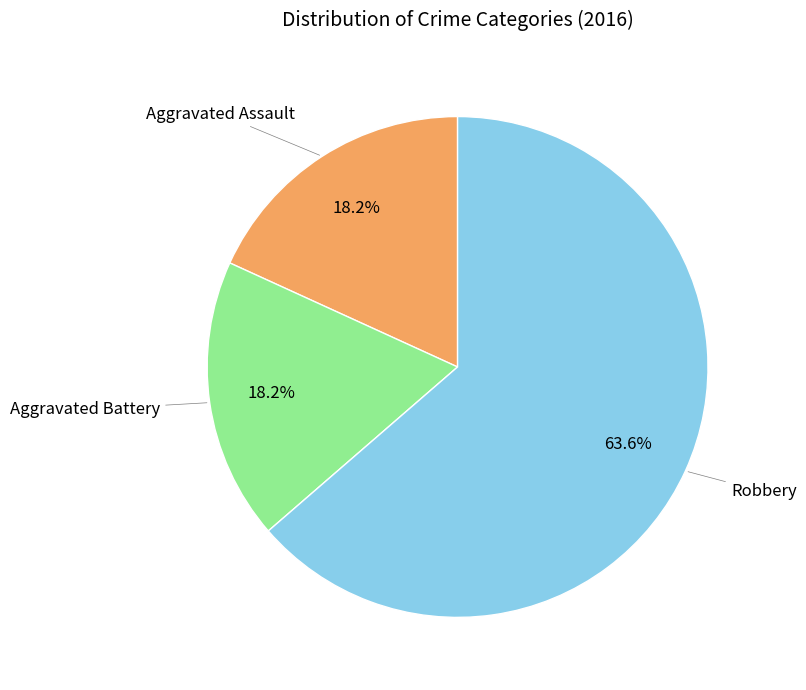

Which category has the biggest portion of the pie?

Robbery